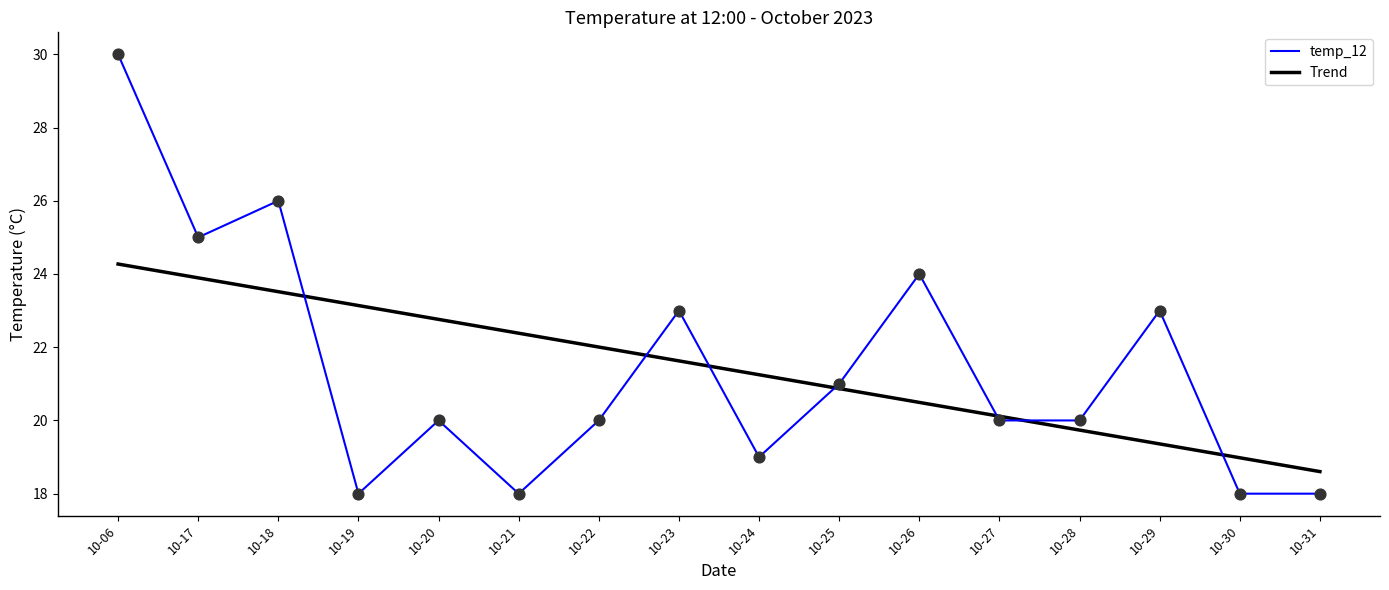

What is the total value across all series at 10-29?

42.4